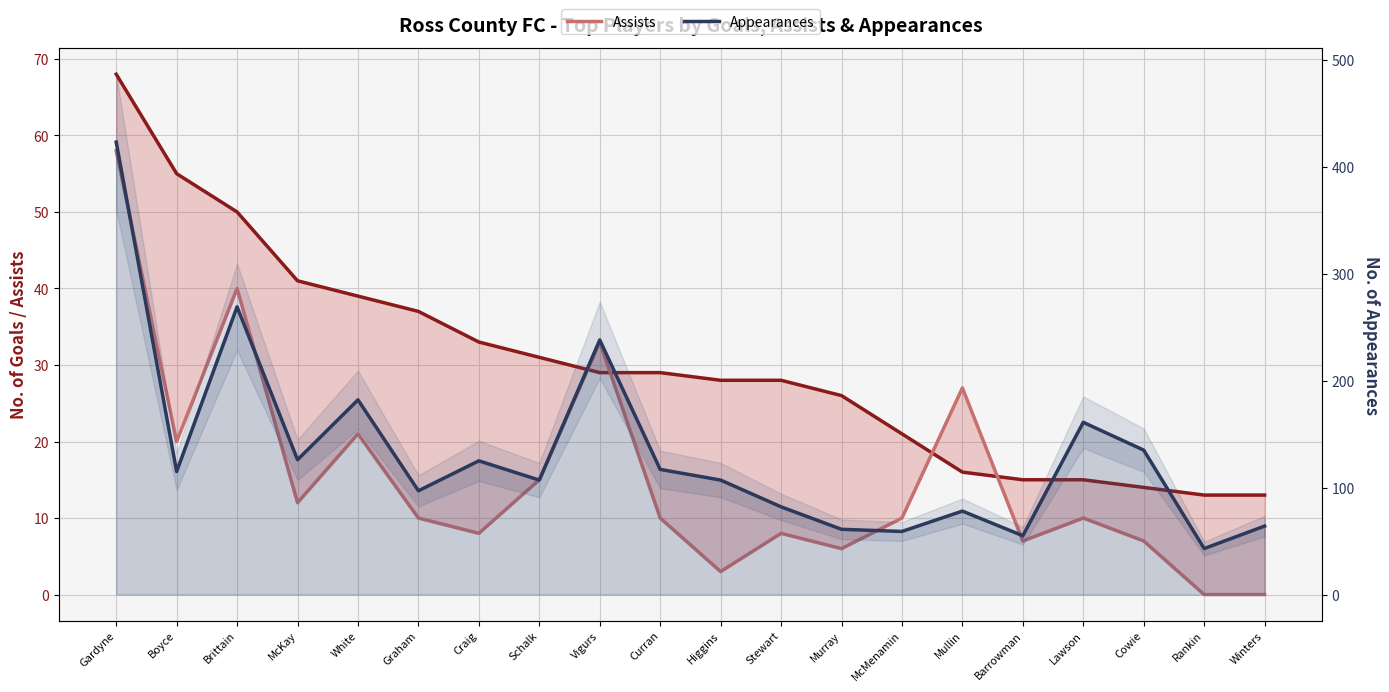

What is the maximum value for Goals?

68